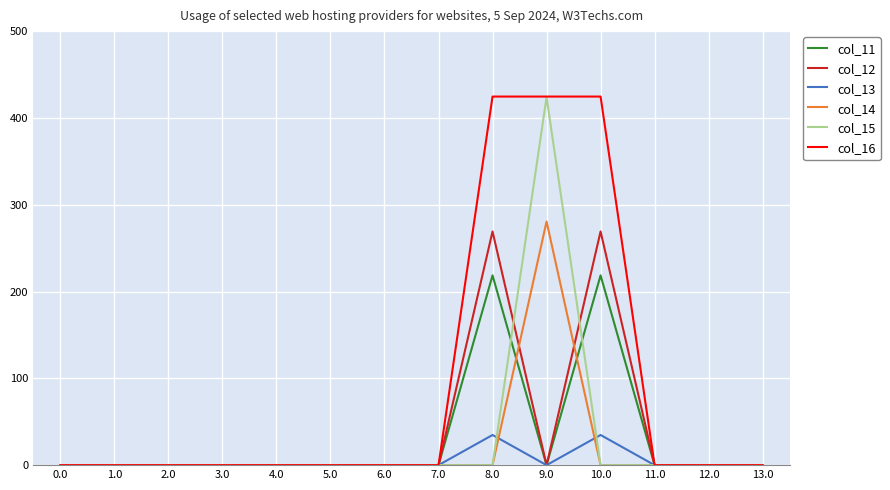

Is it true that col_16 equals 89.6 at 10.0?

False